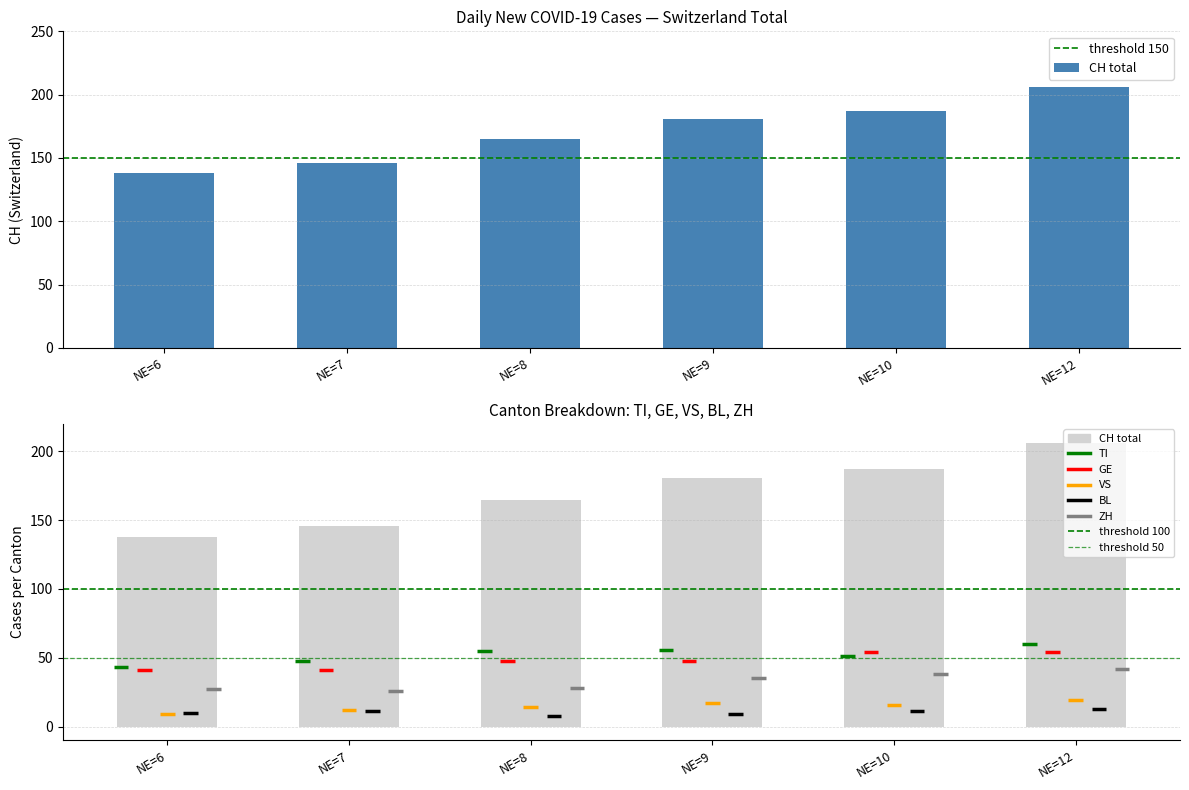

What is the value of the GE bar at the 2nd from the left?

41